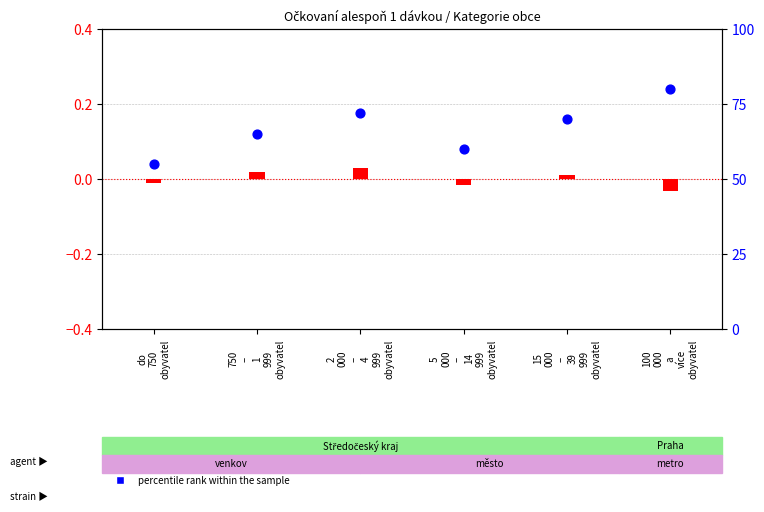

Which has a higher value, 100
000
a
více
obyvatel or 750
–
1
999
obyvatel?

100
000
a
více
obyvatel